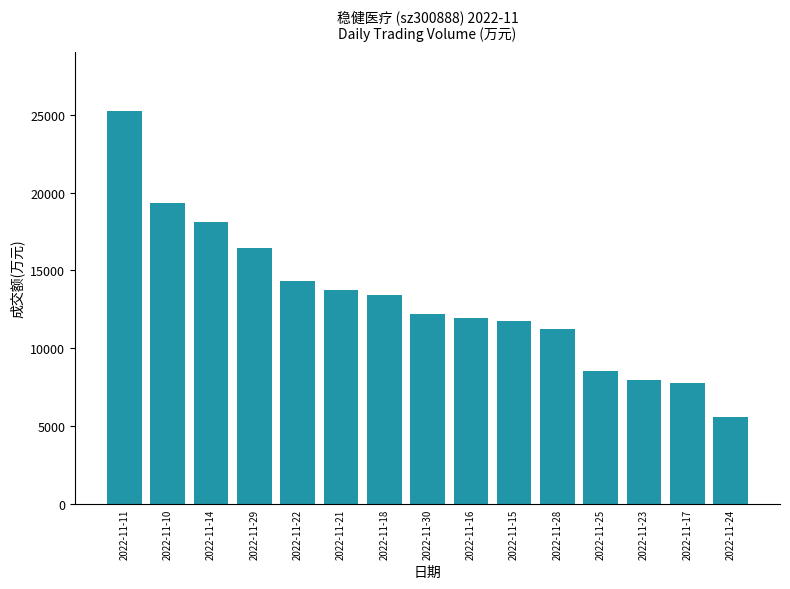

What is the change in value from 2022-11-28 to 2022-11-23?

-3310